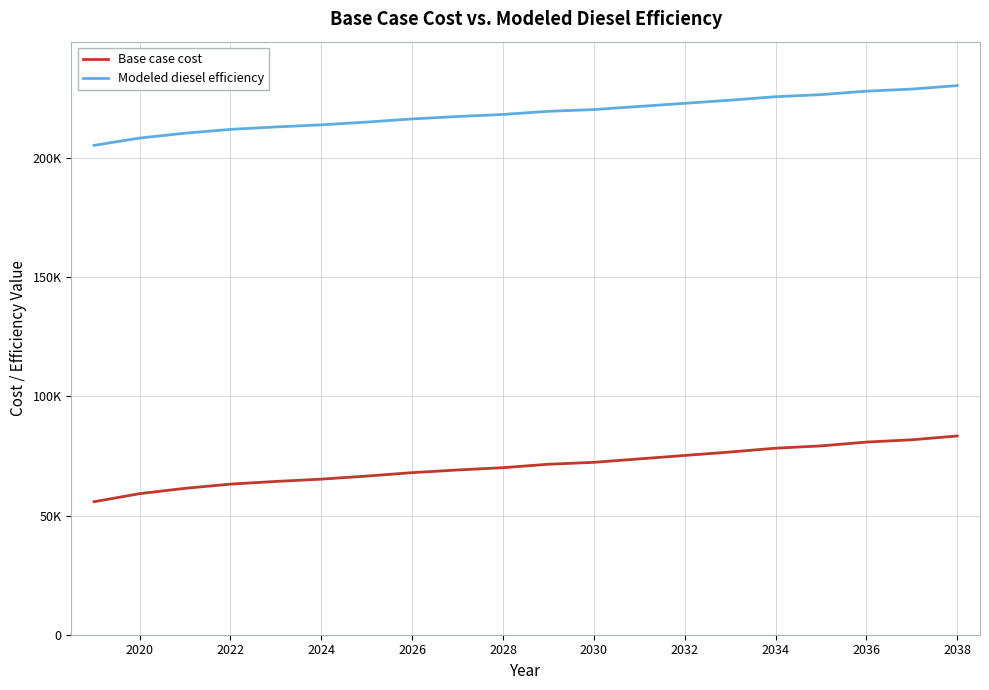

Does the chart display data point markers on the line(s)?

No